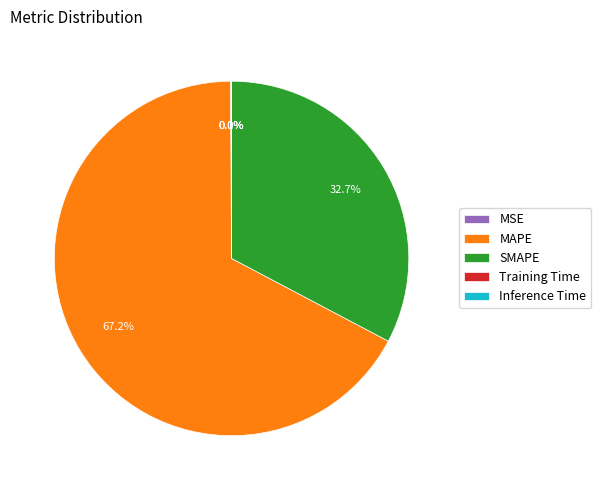

Which category has the biggest portion of the pie?

MAPE